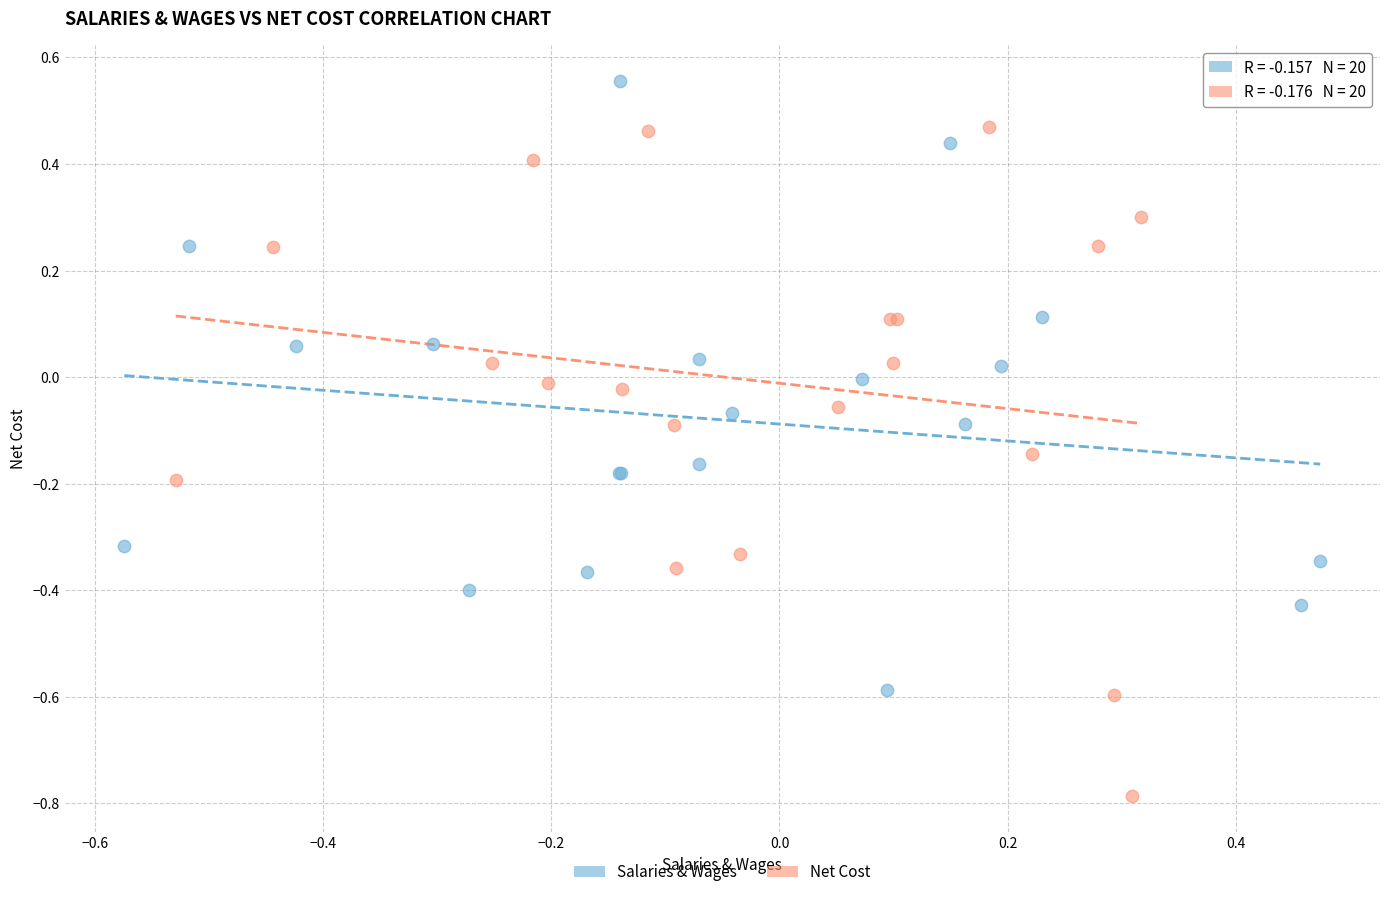

Which series reaches the maximum Y coordinate?

Salaries & Wages